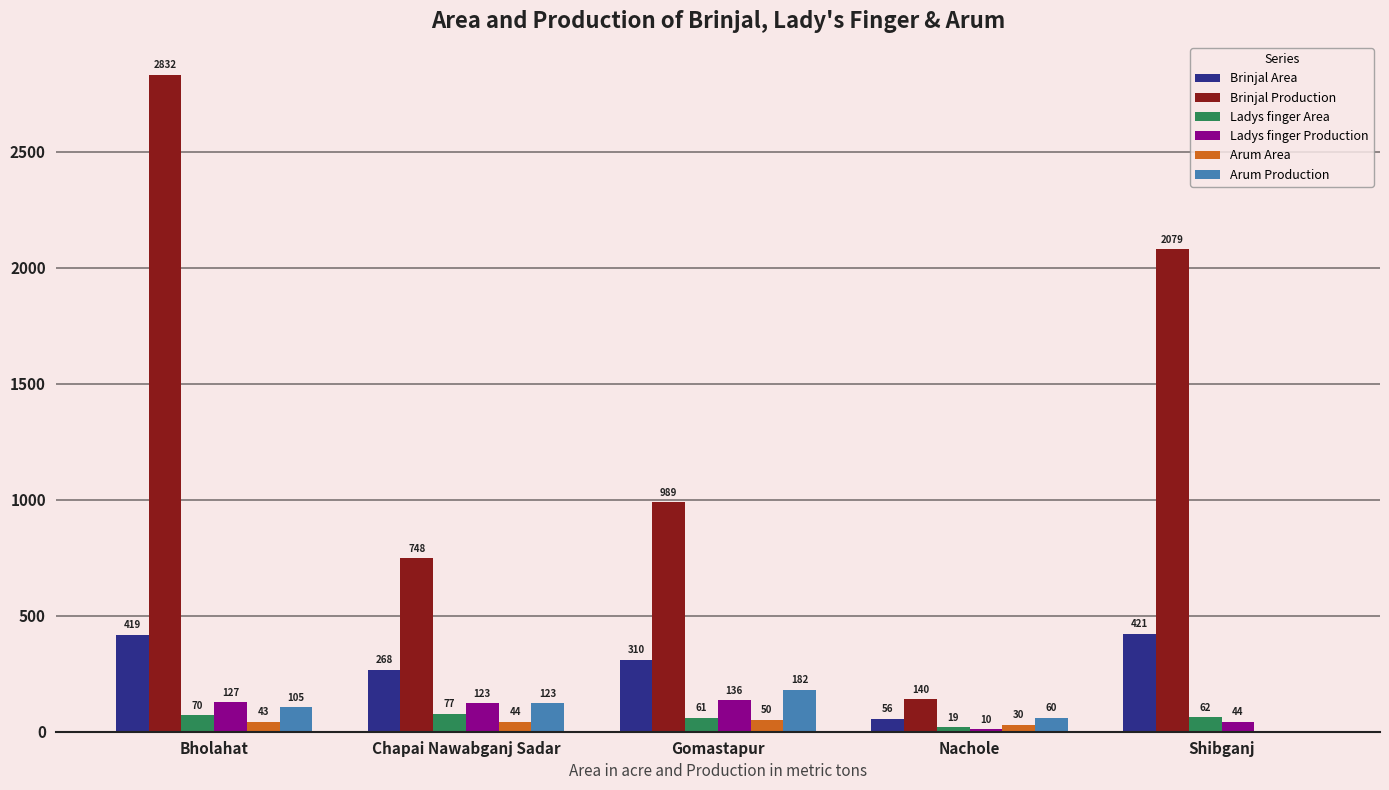

Is it true that Brinjal Area equals 604 at Bholahat?

False